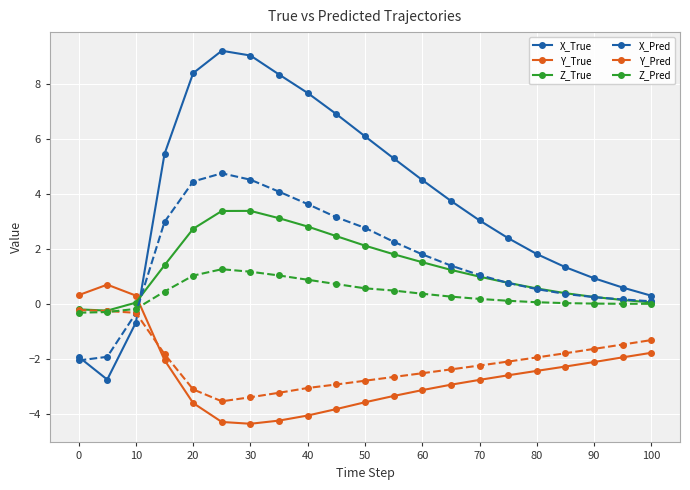

How many lines are shown in the chart?

6